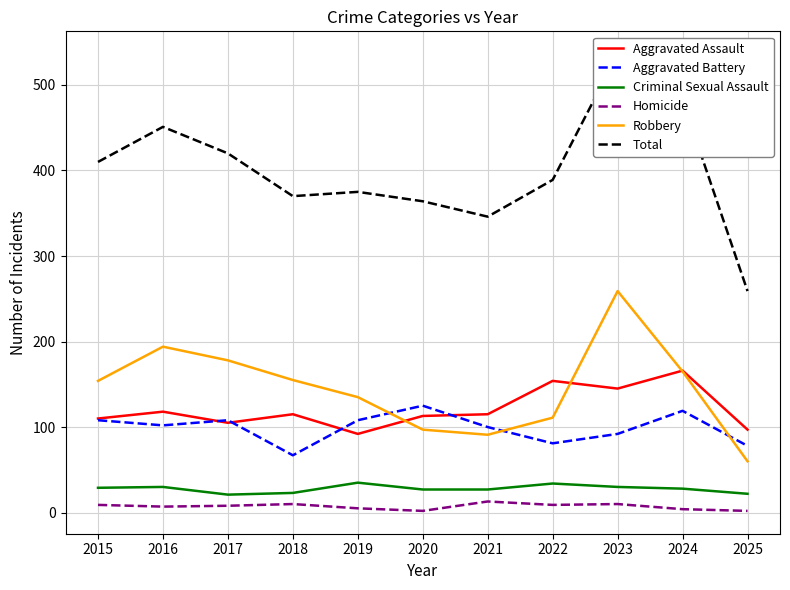

What is the greatest value displayed?

536